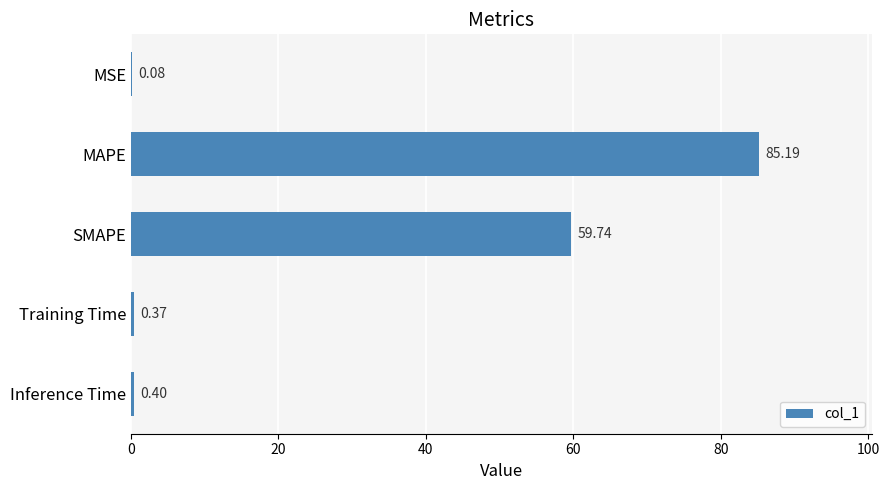

Where is the data nearest to the value 42?

SMAPE